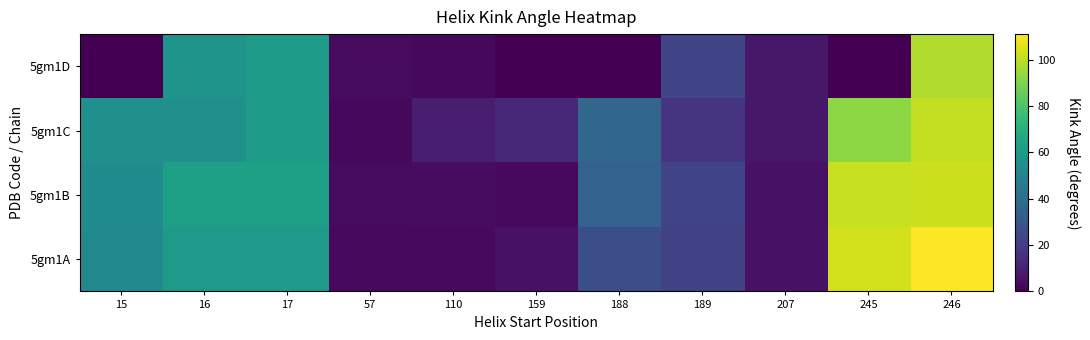

Which series has the largest range (max minus min)?

5gm1A